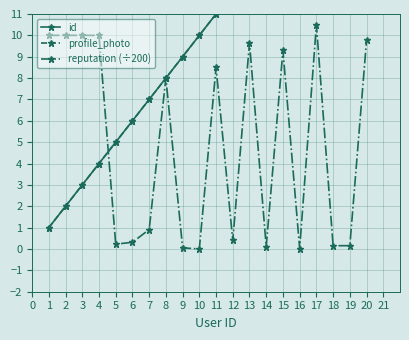

The reputation (÷200) series shows 10.9 at 8. True or false?

False